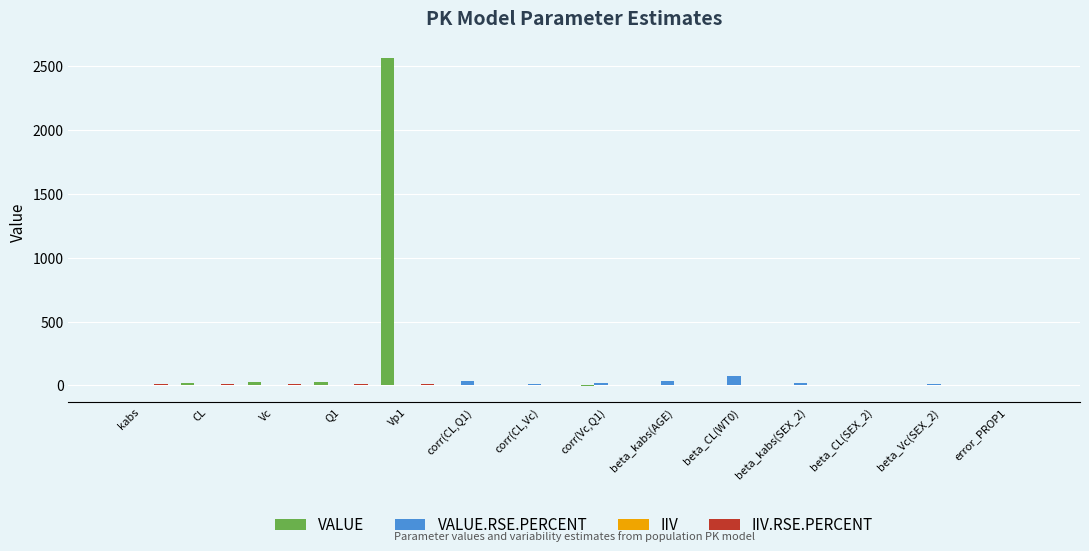

What is the maximum value for VALUE?

2564.4